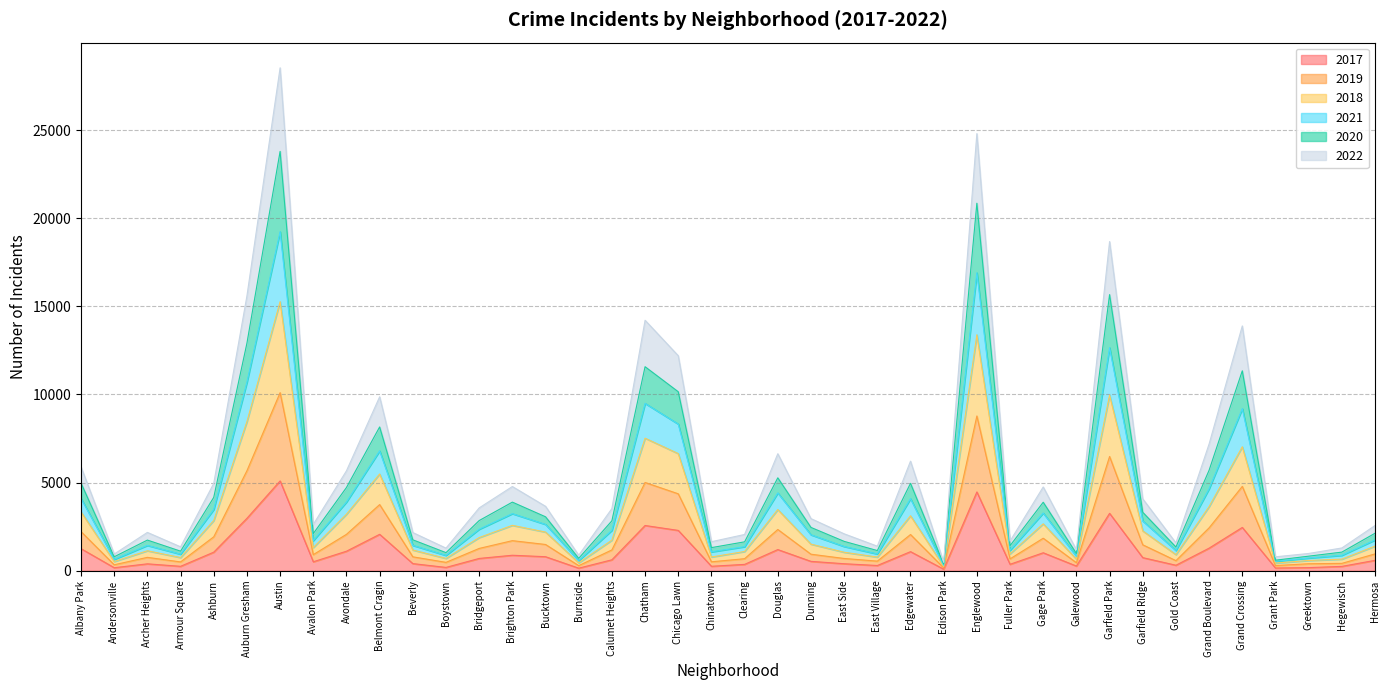

The value of 2020 at Garfield Park is 15665. True or false?

True